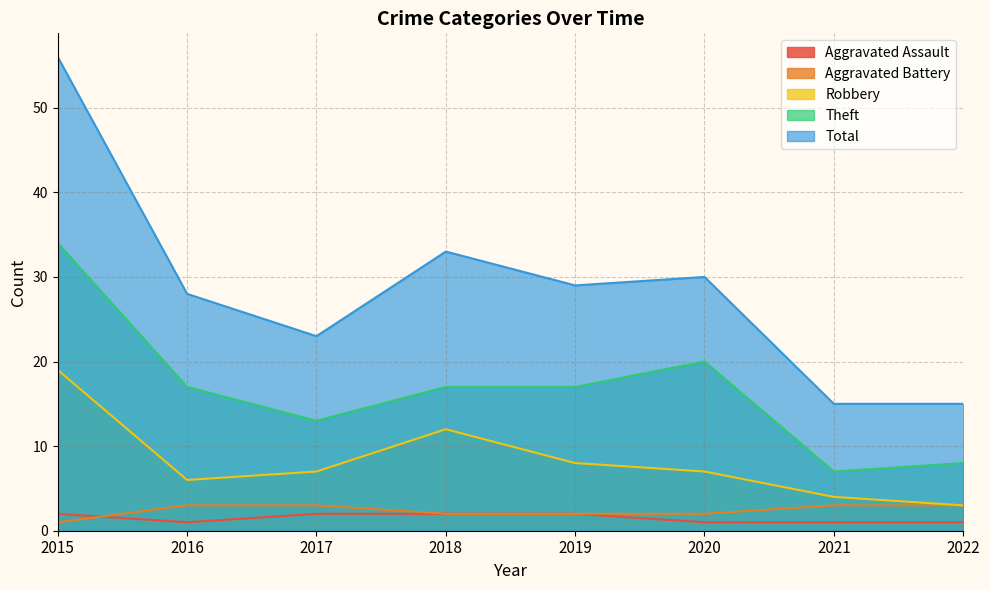

Which series has the largest total across all categories?

Total